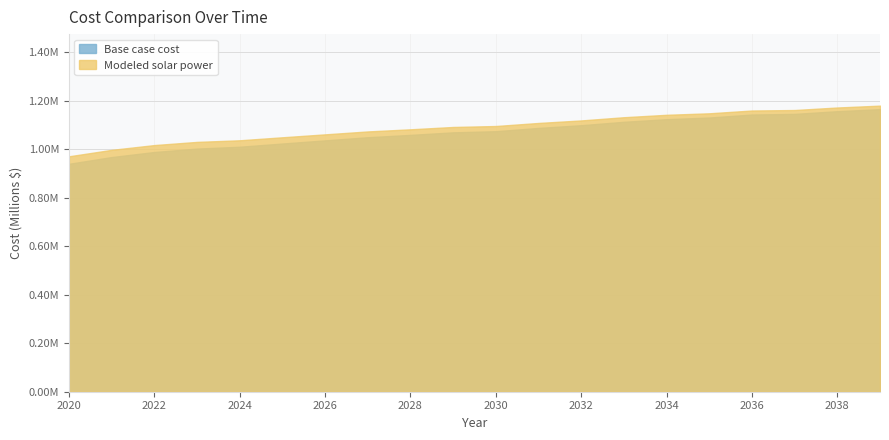

Does the chart display data point markers on the line(s)?

No